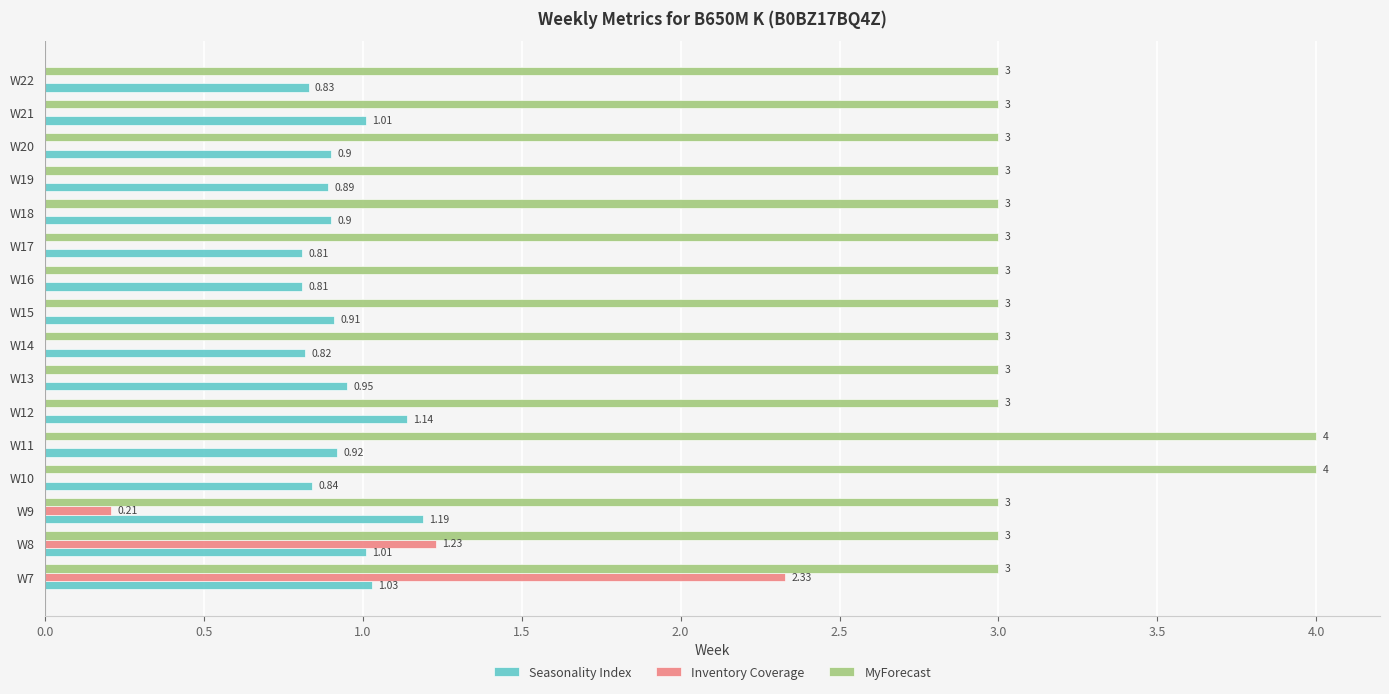

What is the sum of all Seasonality Index values?

15.0